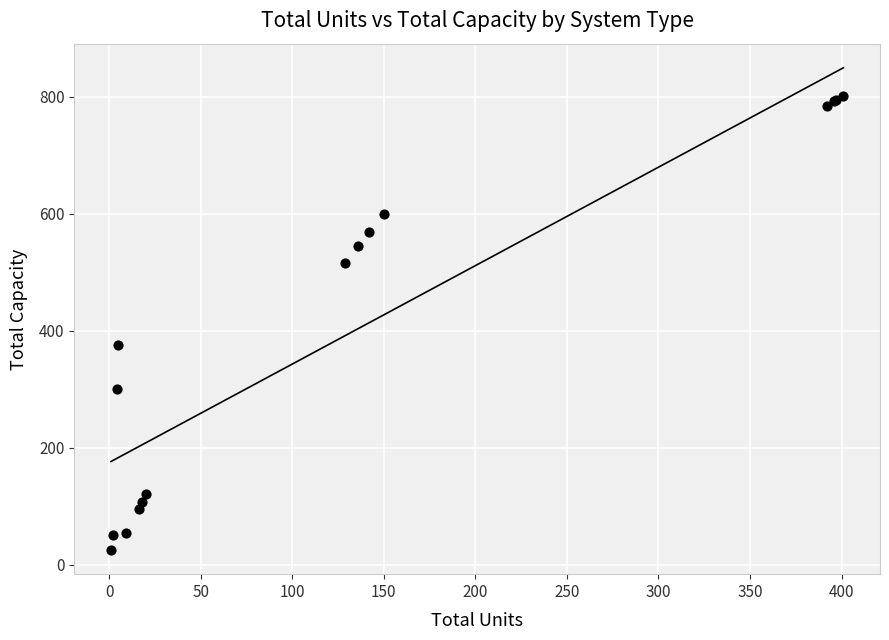

What Y value in the scatter plot is closest to 413?

375